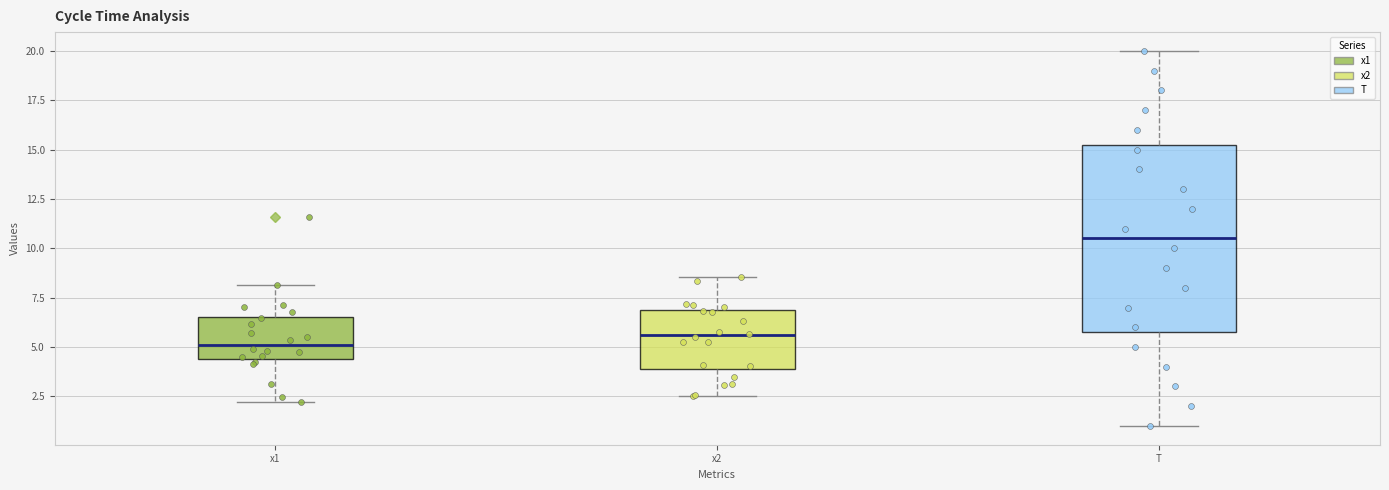

Reading left to right, transcribe this box plot: for each box, give where its median line is, the range the box spans, and where its two whiskers end, as read against the y-axis. The values are not printed on the chart, so give them approximately, as read against the axis.

x1: median 5.0, box 4.5 to 6.5, whiskers 2.0 to 8.0
x2: median 5.5, box 4.0 to 7.0, whiskers 2.5 to 8.5
T: median 10.5, box 6.0 to 15.5, whiskers 1.0 to 20.0